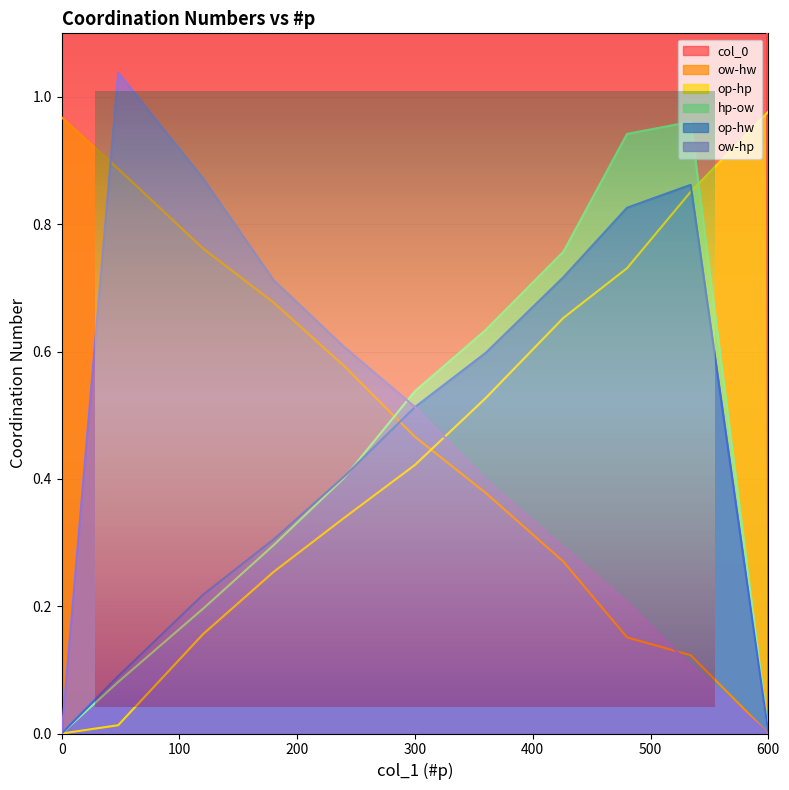

At 180, list the series in order from largest to smallest.

col_0, ow-hp, ow-hw, op-hw, hp-ow, op-hp